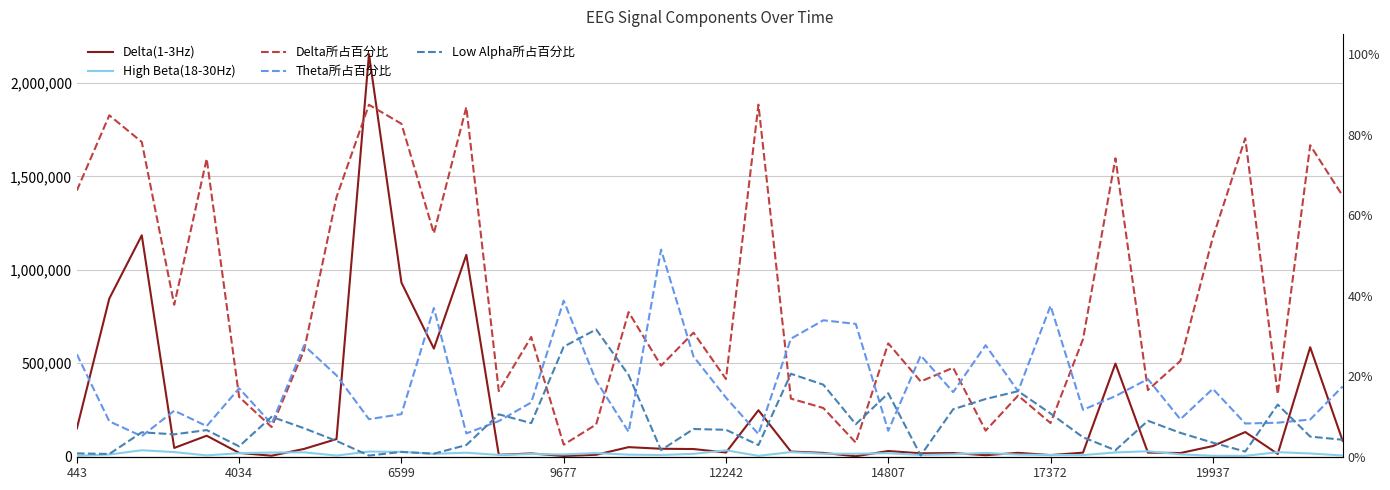

True or false: Delta所占百分比 has more than 2 interior local peaks.

True